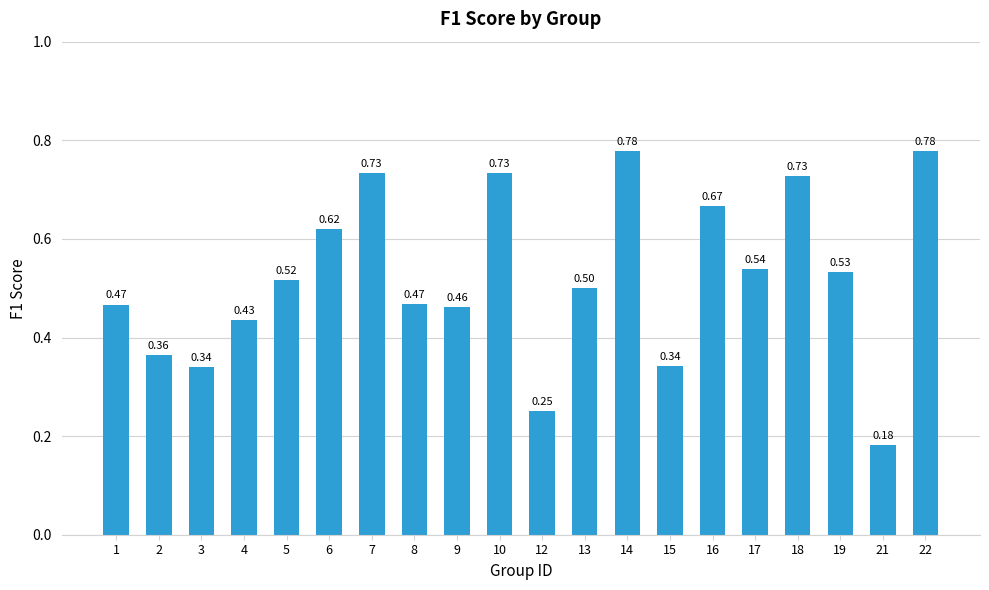

What is the sum of the values at 6 and 22?

1.4